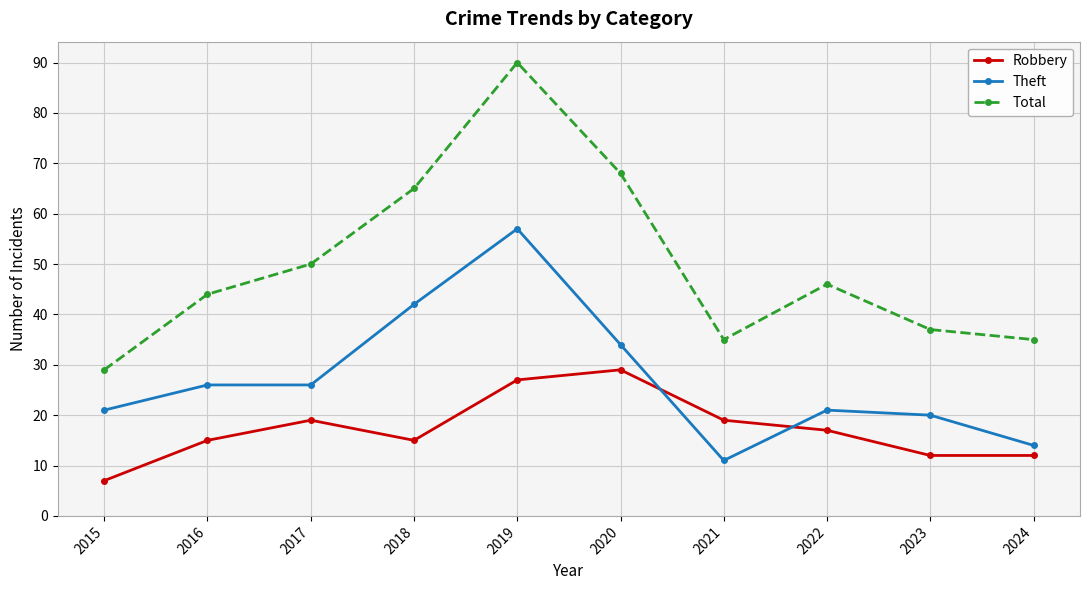

What is the sum of all Robbery values?

172